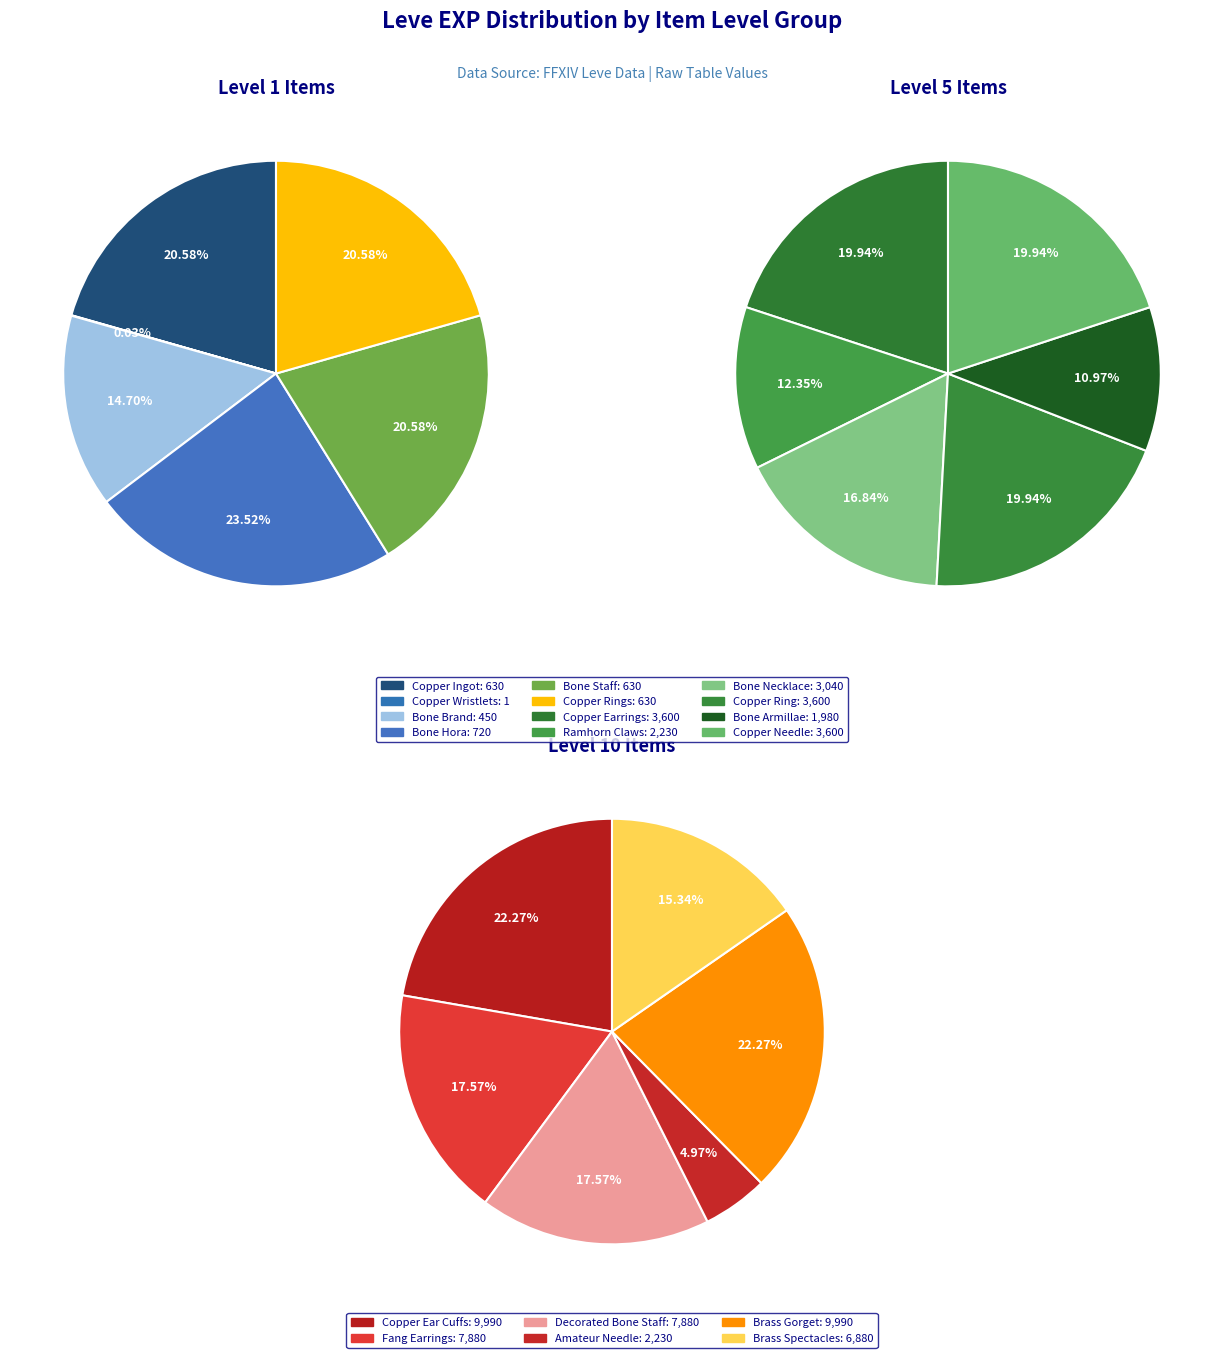

Approximately how many times larger is the value at Ramhorn Claws compared to Copper Ear Cuffs?

0.2